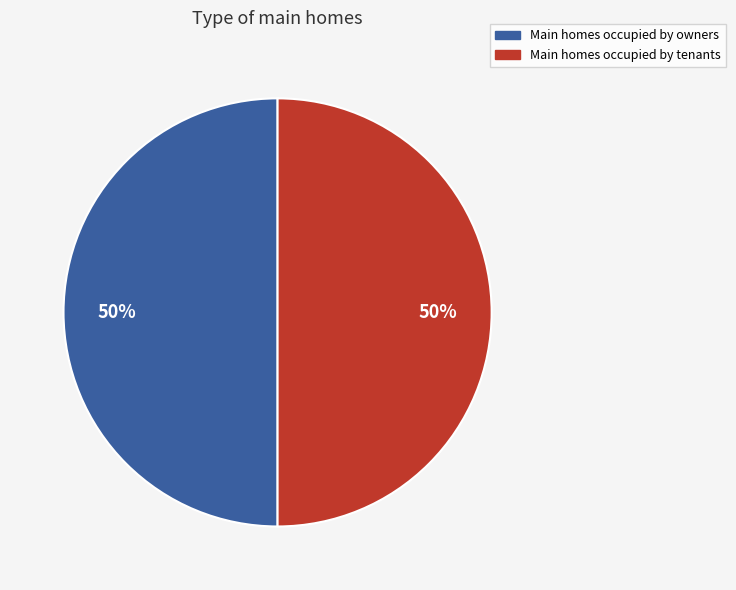

Count the number of slices in the pie.

2